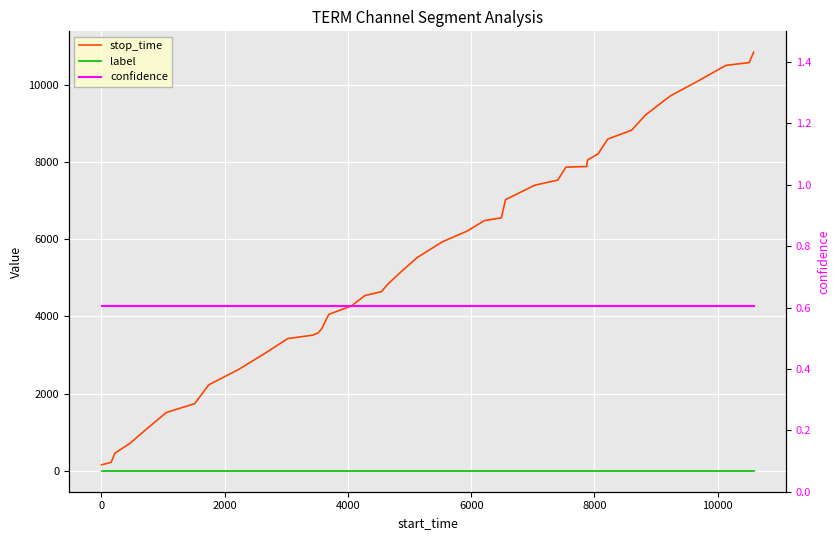

True or false: confidence and stop_time cross at least once.

False